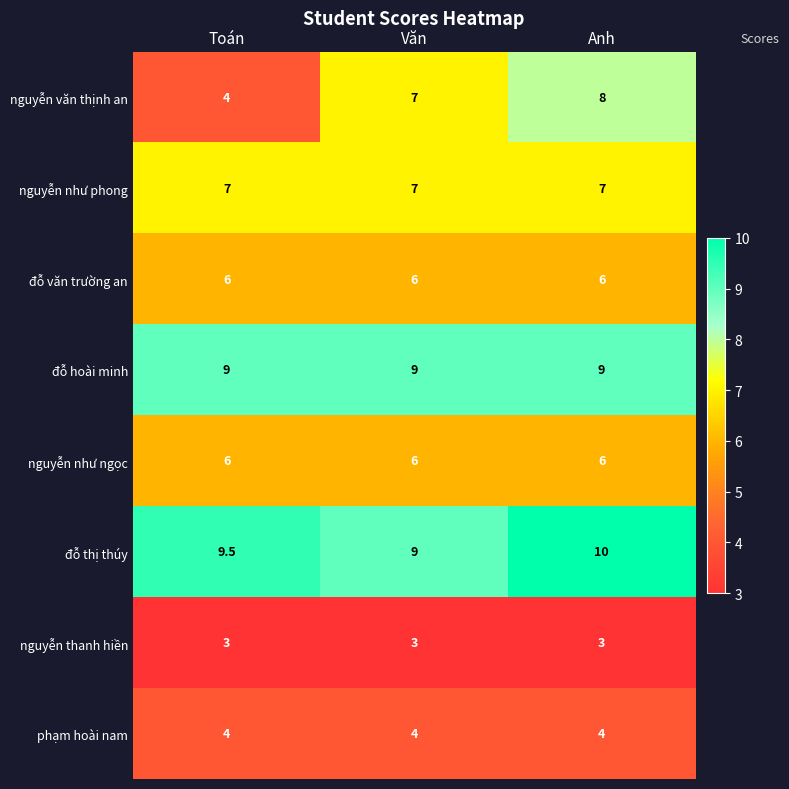

What is the approximate value of nguyễn văn thịnh an at Văn?

7.0